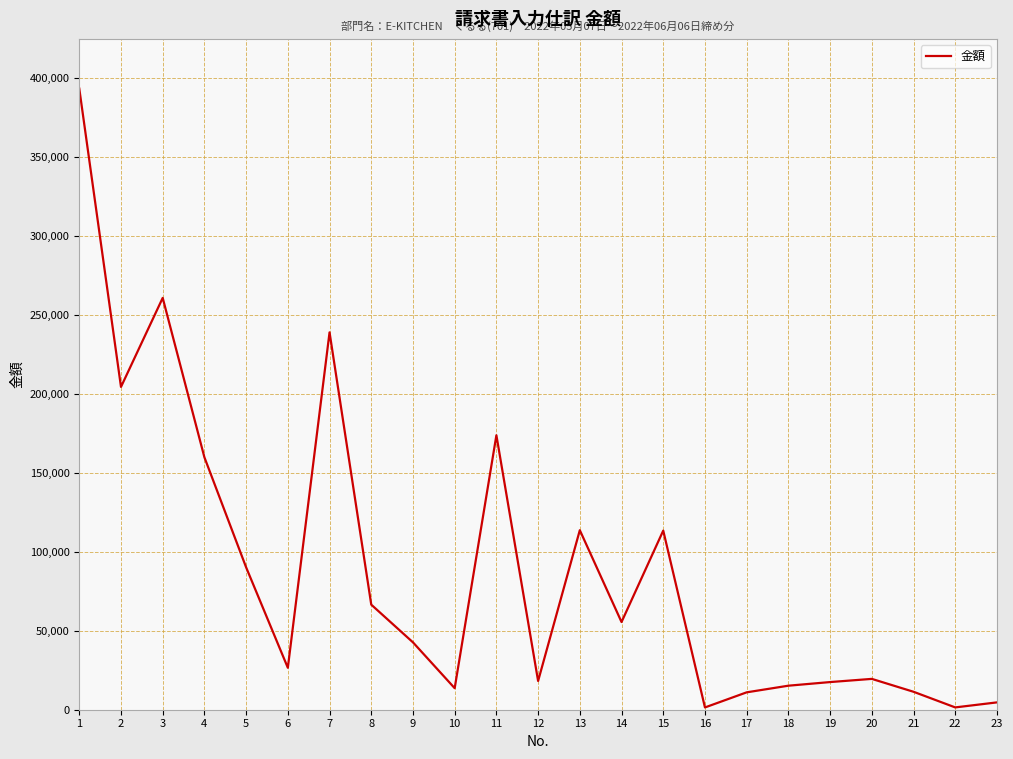

True or false: there are more than 2 points higher than both neighbors.

True